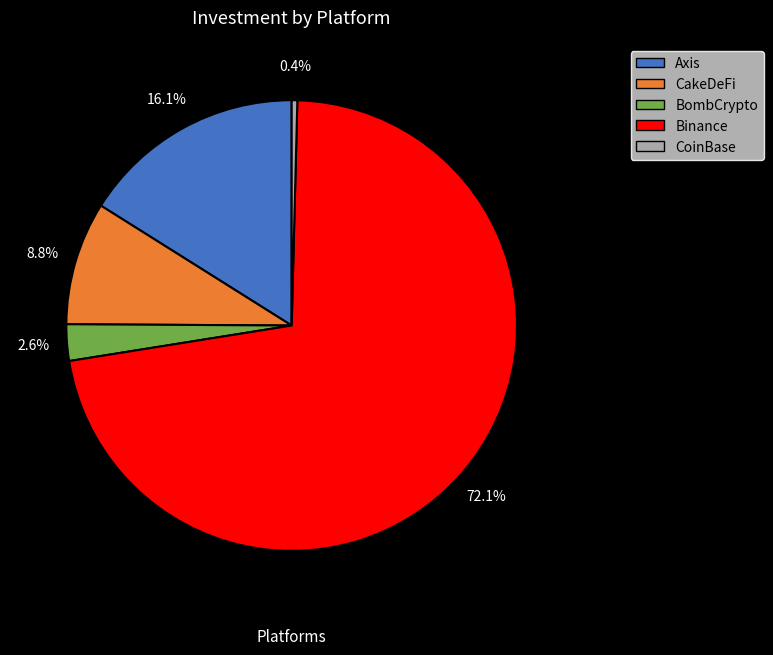

Is it true that Binance is 72% of the pie?

True